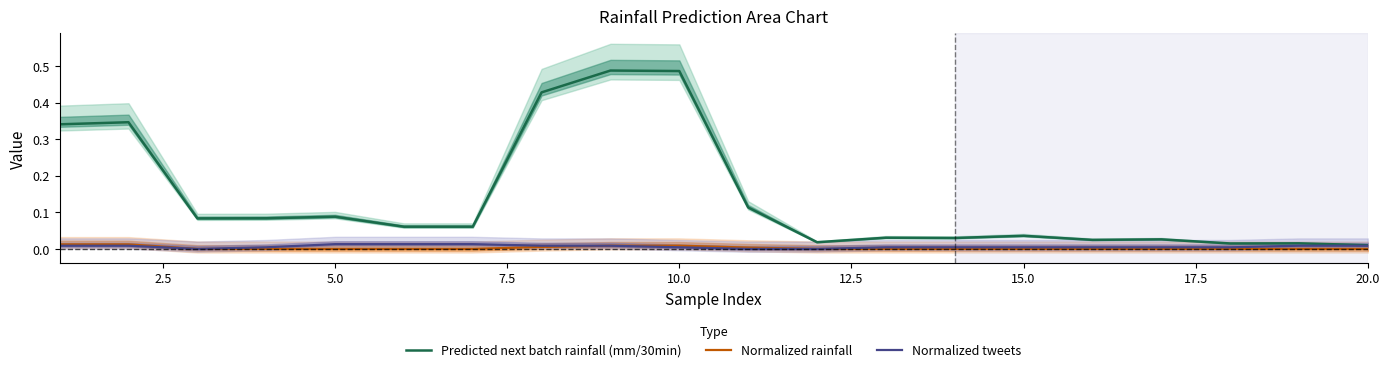

Rank the series by their maximum value, from highest to lowest.

Predicted next batch rainfall (mm/30min), Normalized tweets, Normalized rainfall